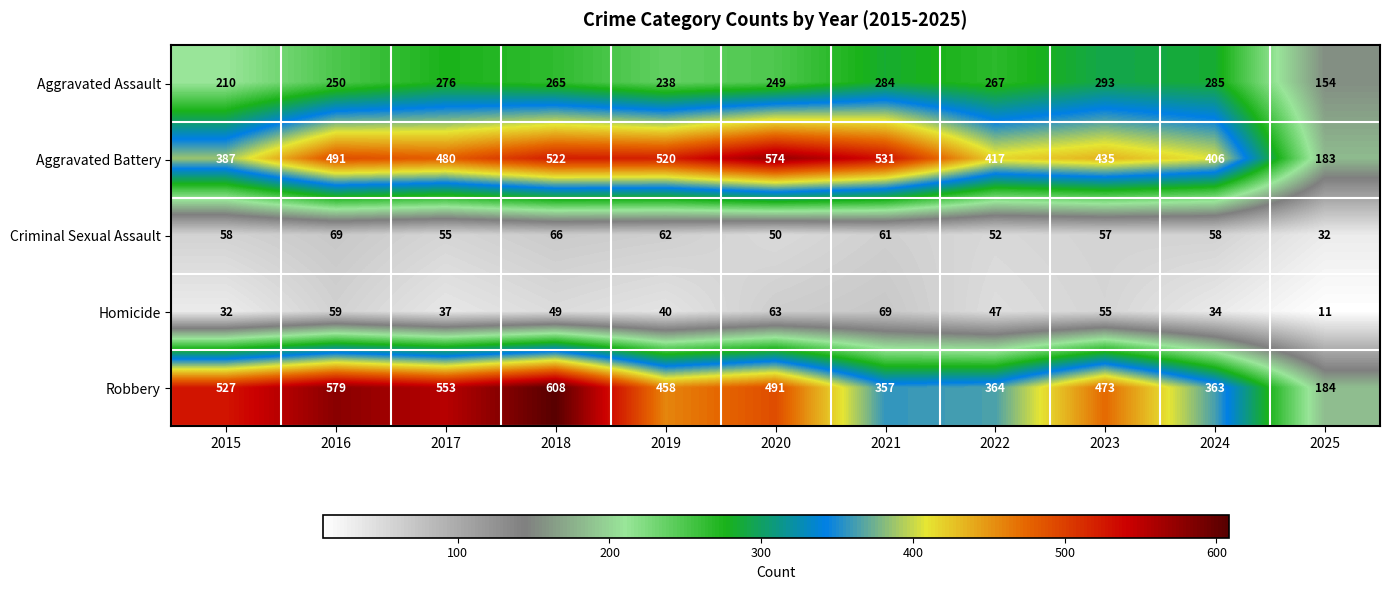

List the labels in order of Robbery value, largest first.

2018, 2016, 2017, 2015, 2020, 2023, 2019, 2022, 2024, 2021, 2025